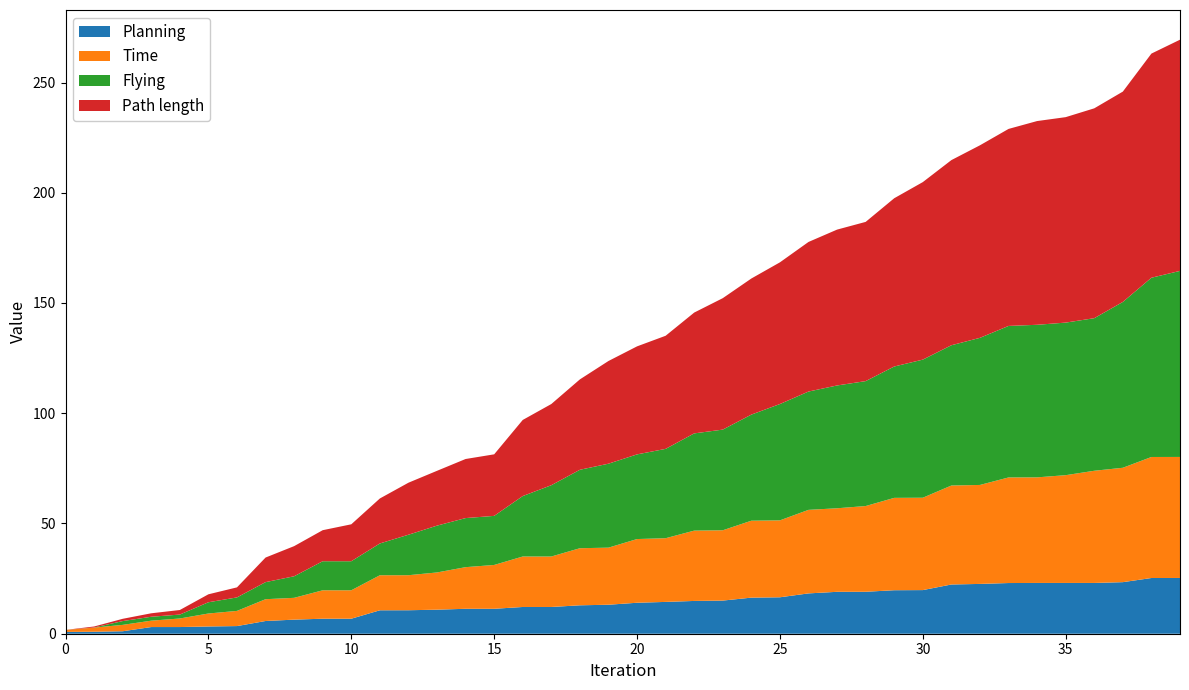

Reading left to right, what are all the values shown in this chart?

Path length: 0.0	0.4	1.0	1.6	2.1	3.6	4.6	11.1	13.7	14.1	16.7	20.4	23.6	24.9	26.8	27.9	34.5	36.8	41.0	46.6	49.0	51.3	54.8	59.6	61.7	64.3	67.8	70.7	72.2	76.3	80.5	84.0	87.3	89.3	92.4	93.2	95.2	95.4	101.7	104.9
Planning: 0.8	0.9	1.1	3.0	3.0	3.3	3.5	5.8	6.4	6.8	6.8	10.6	10.7	10.9	11.3	11.3	12.1	12.1	12.9	13.2	14.1	14.4	14.9	15.0	16.4	16.5	18.3	19.0	19.0	19.7	19.8	22.3	22.6	23.0	23.0	23.0	23.0	23.4	25.3	25.3
Flying: 0.0	0.0	1.7	1.8	1.8	5.1	6.1	7.7	9.8	13.2	13.2	14.4	18.4	21.2	22.3	22.3	27.4	32.3	35.6	38.1	38.4	40.5	44.1	45.7	48.1	52.8	53.7	55.7	56.7	59.6	62.6	63.6	66.7	68.7	69.2	69.2	69.2	75.2	81.3	84.4
Time: 0.9	1.9	2.9	2.9	3.9	5.9	6.9	9.9	9.9	12.9	12.9	15.9	15.9	16.9	18.9	19.9	22.9	22.9	25.9	25.9	28.9	28.9	31.9	31.9	34.9	34.9	37.9	37.9	38.9	41.9	41.9	44.9	44.9	47.9	47.9	48.9	50.9	51.9	54.9	54.9